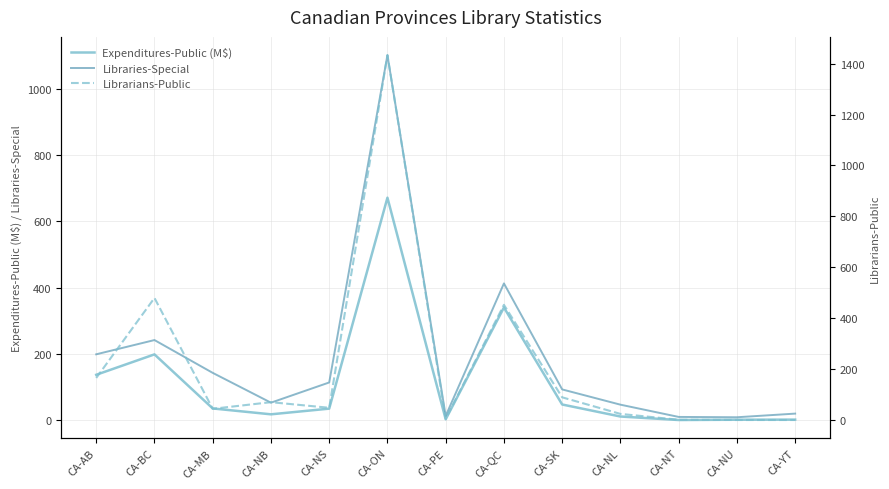

Rank the categories by Librarians-Public value from lowest to highest.

CA-NU, CA-YT, CA-NT, CA-PE, CA-NL, CA-MB, CA-NS, CA-NB, CA-SK, CA-AB, CA-QC, CA-BC, CA-ON